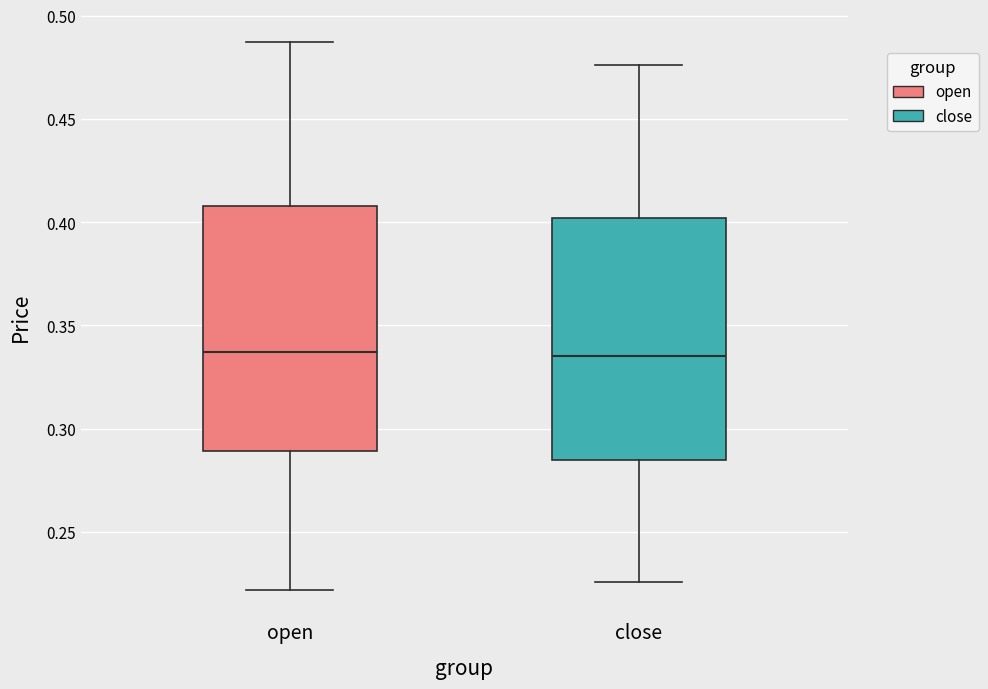

Where does the upper whisker of the box for close end on the y-axis? The values are not printed on the chart, so give them approximately, as read against the axis.

0.475